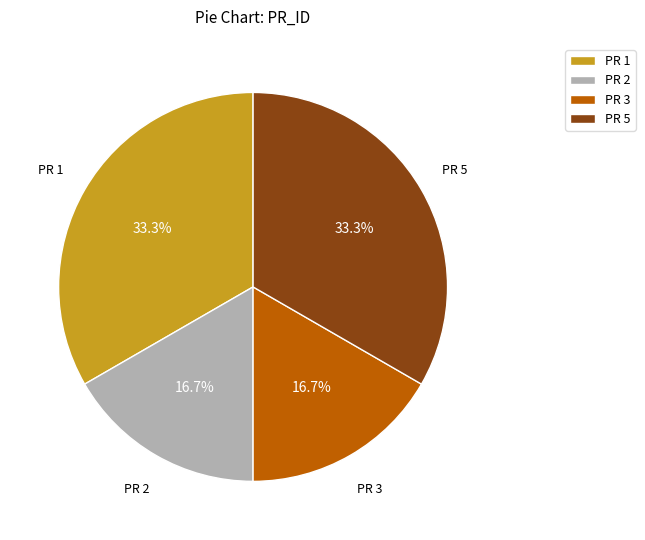

Does PR 5 account for over 50% of the chart?

No